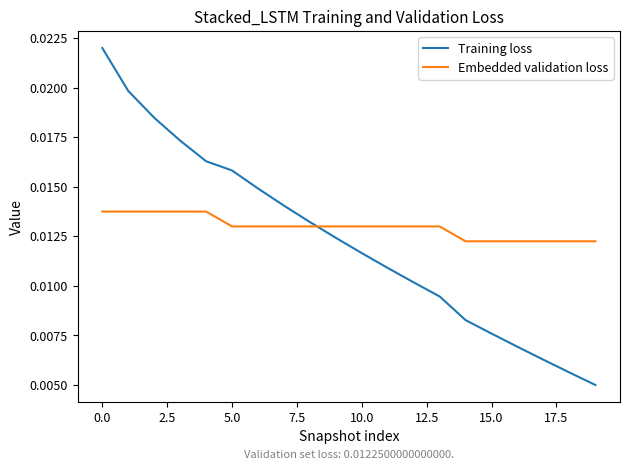

After their last crossing, which series has the higher values: Embedded validation loss or Training loss?

Embedded validation loss